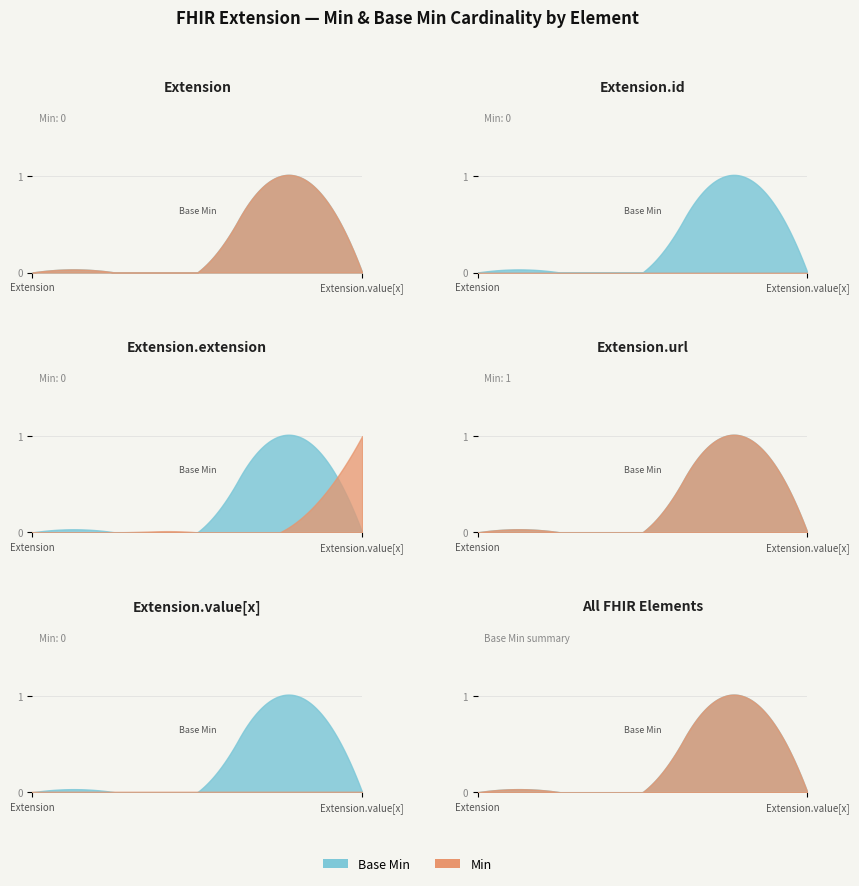

In Base Min, how many points are higher than both neighbors (excluding endpoints)?

1